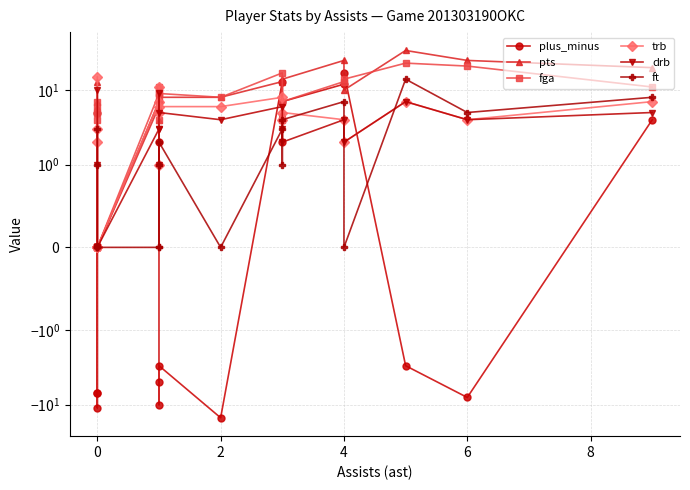

True or false: ft and fga cross at least once.

False